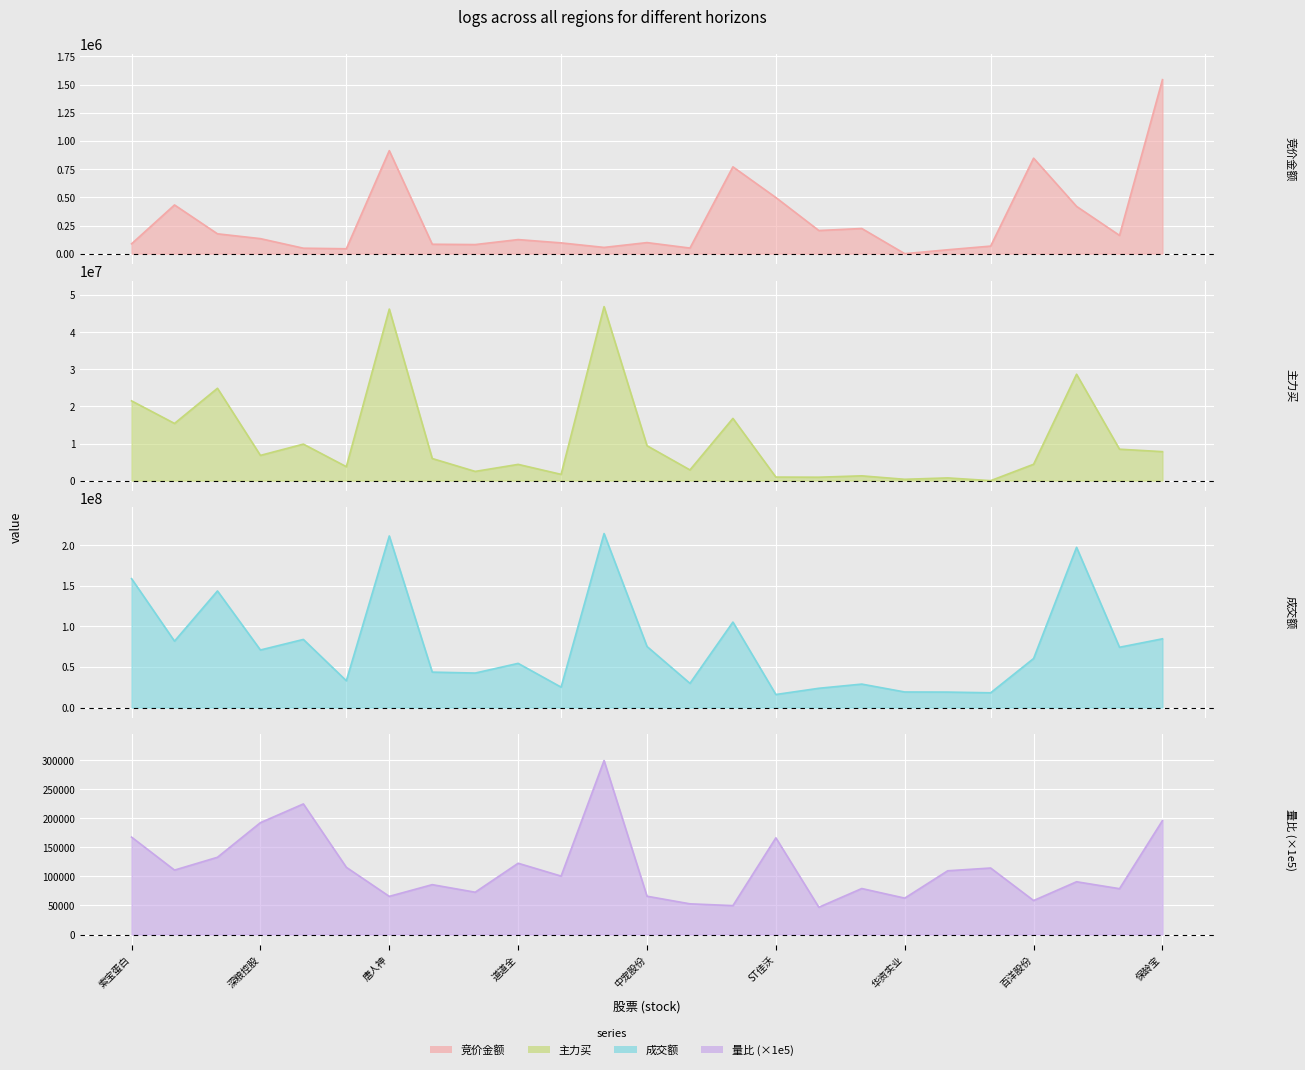

Is it true that 量比 equals 67921.9 at 19?

False